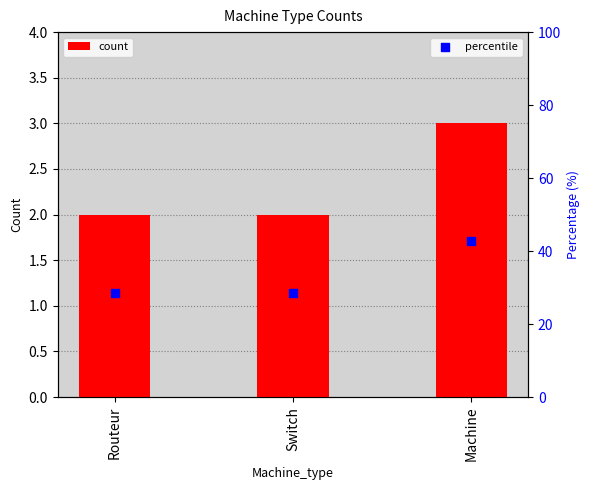

What is the total value across all series at Routeur?

30.6